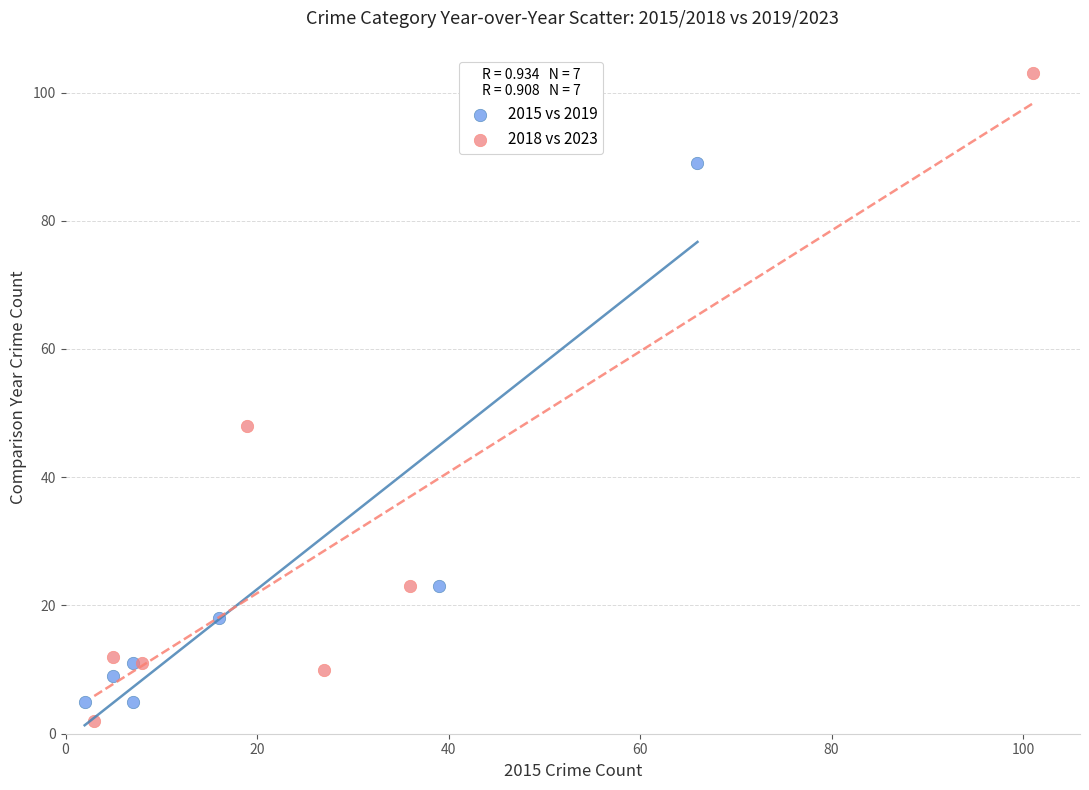

What are all the series names shown in the legend?

2015 vs 2019, 2018 vs 2023